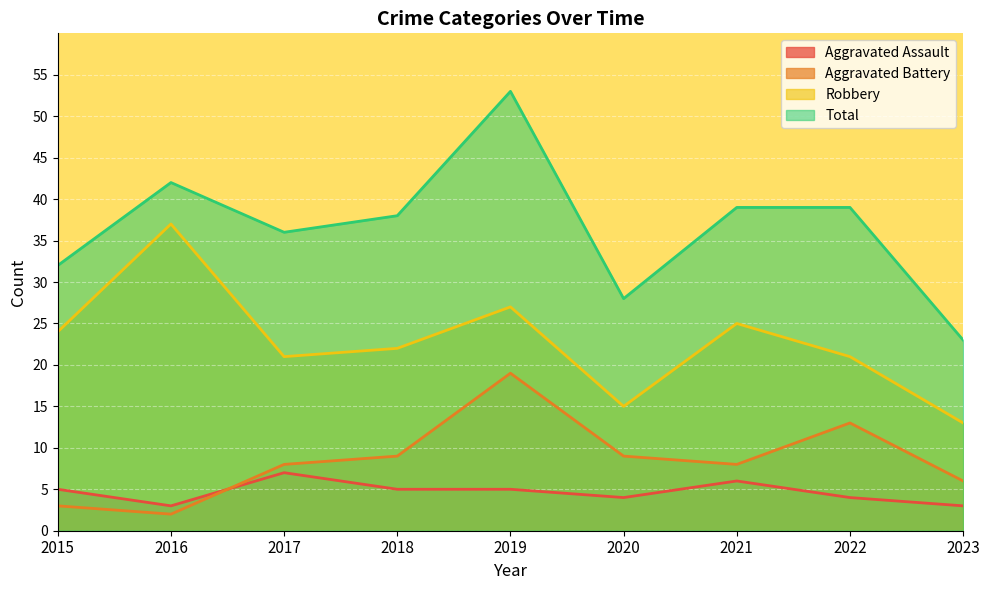

How many lines are shown in the chart?

4